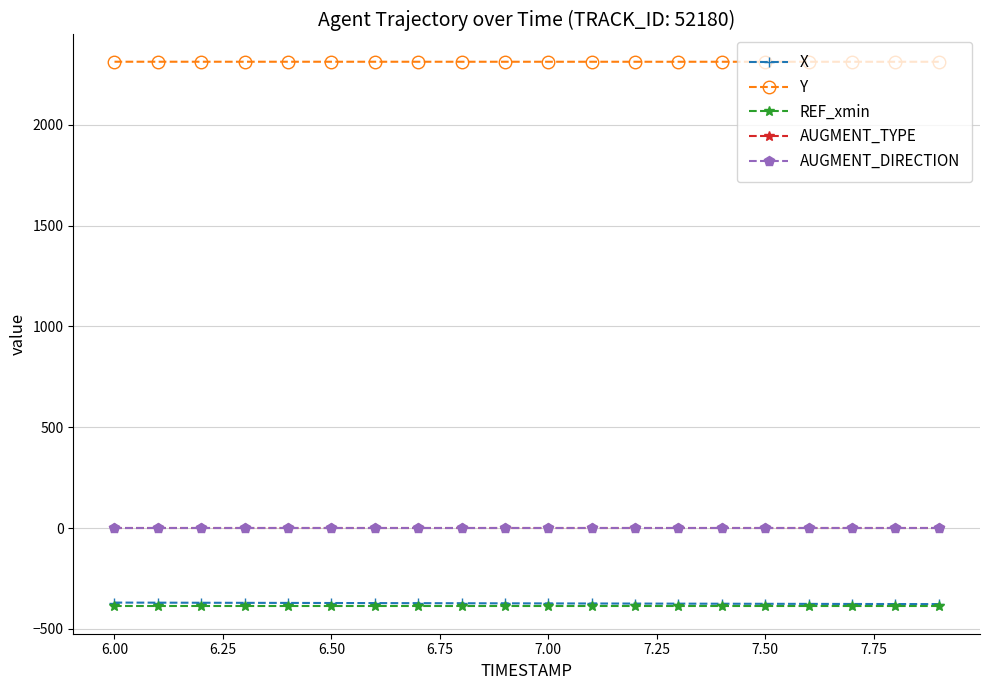

Reading left to right, what are all the values shown in this chart?

X: -369.6	-370.1	-370.5	-370.9	-371.3	-371.7	-372.1	-372.5	-372.9	-373.3	-373.7	-374.1	-374.5	-374.9	-375.3	-375.7	-376.1	-376.4	-376.8	-377.2
Y: 2313.2	2313.2	2313.2	2313.2	2313.2	2313.1	2313.1	2313.1	2313.1	2313.1	2313.1	2313.1	2313.1	2313.1	2313.1	2313.0	2313.0	2313.0	2313.0	2313.0
REF_xmin: -388.9	-388.9	-388.9	-388.9	-388.9	-388.9	-388.9	-388.9	-388.9	-388.9	-388.9	-388.9	-388.9	-388.9	-388.9	-388.9	-388.9	-388.9	-388.9	-388.9
AUGMENT_TYPE: 0.0	0.0	0.0	0.0	0.0	0.0	0.0	0.0	0.0	0.0	0.0	0.0	0.0	0.0	0.0	0.0	0.0	0.0	0.0	0.0
AUGMENT_DIRECTION: 0.0	0.0	0.0	0.0	0.0	0.0	0.0	0.0	0.0	0.0	0.0	0.0	0.0	0.0	0.0	0.0	0.0	0.0	0.0	0.0